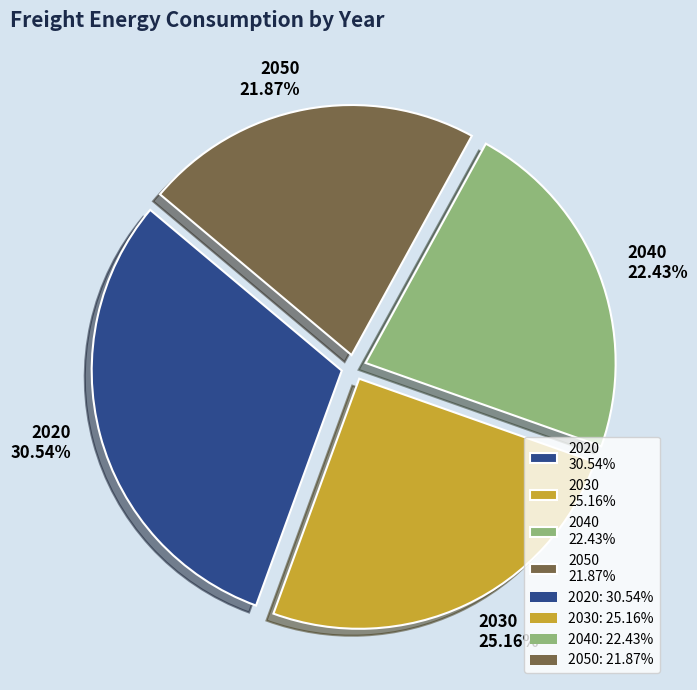

Is the sum of 2040 and 2050 greater than half?

No